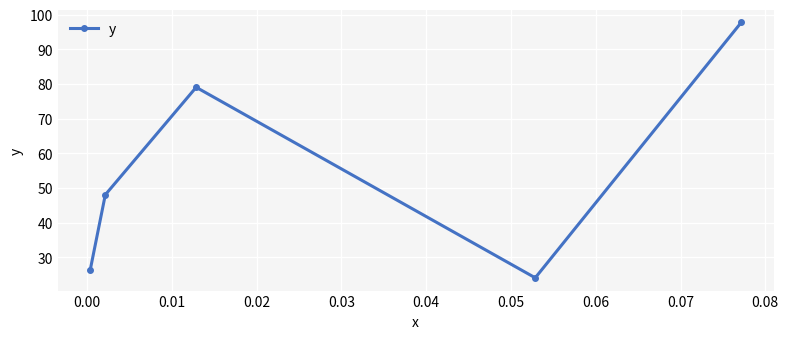

What is the sum of all values?

275.3